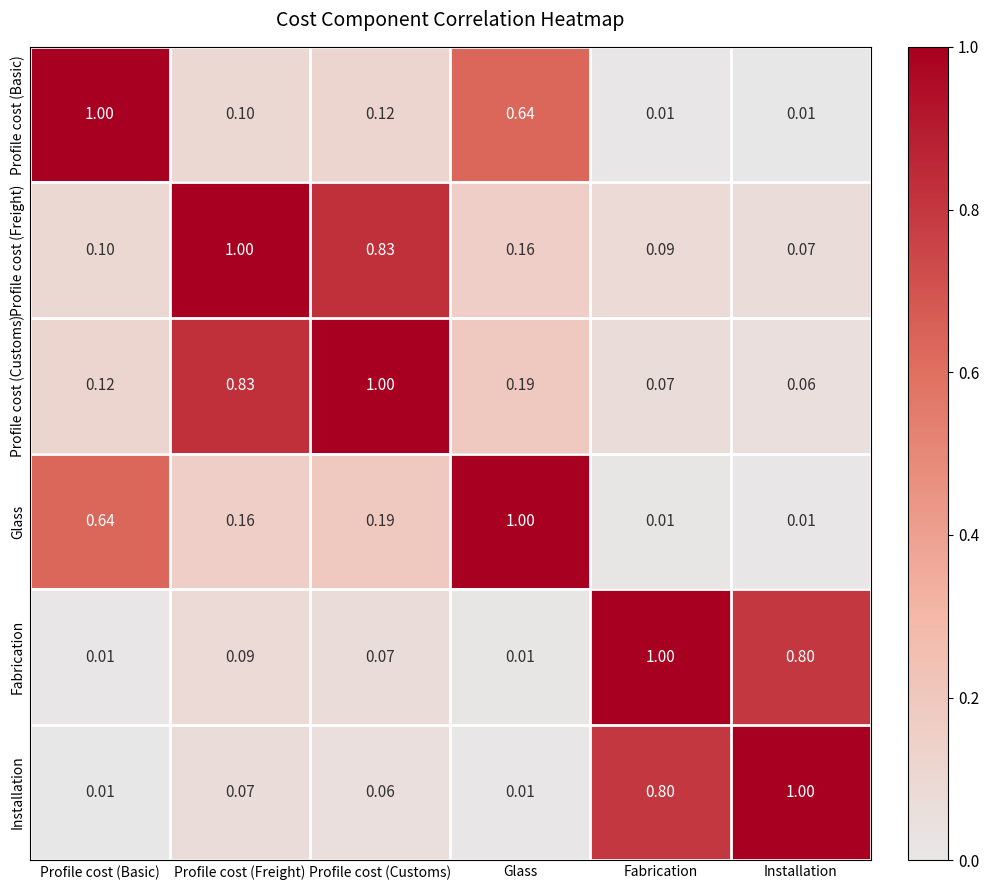

Is the value of Profile cost (Customs) at Profile cost (Customs) greater than the value of Glass at Profile cost (Freight)?

Yes